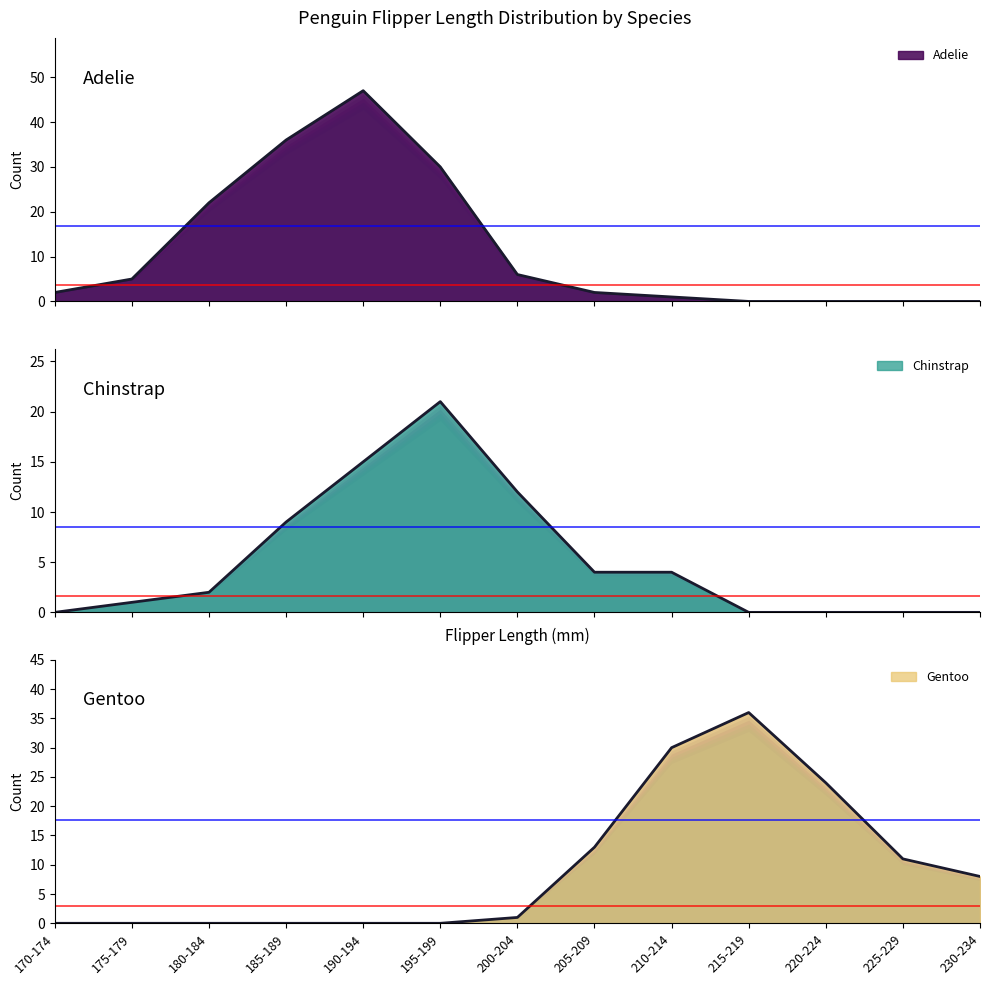

True or false: Chinstrap and Gentoo cross at least once.

True